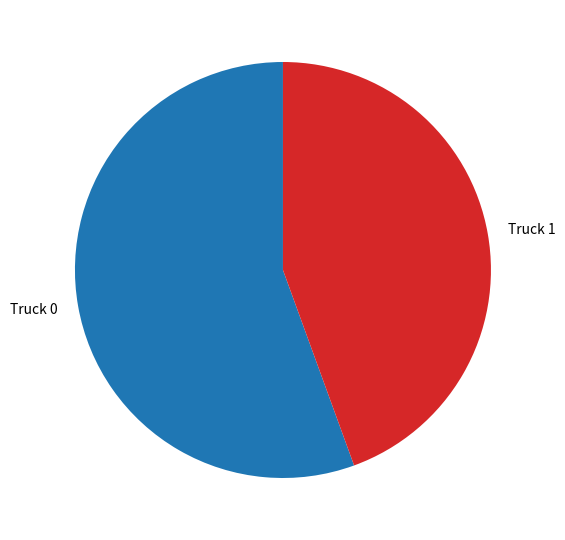

Do Truck 0 and Truck 1 together represent more than half of the pie?

Yes